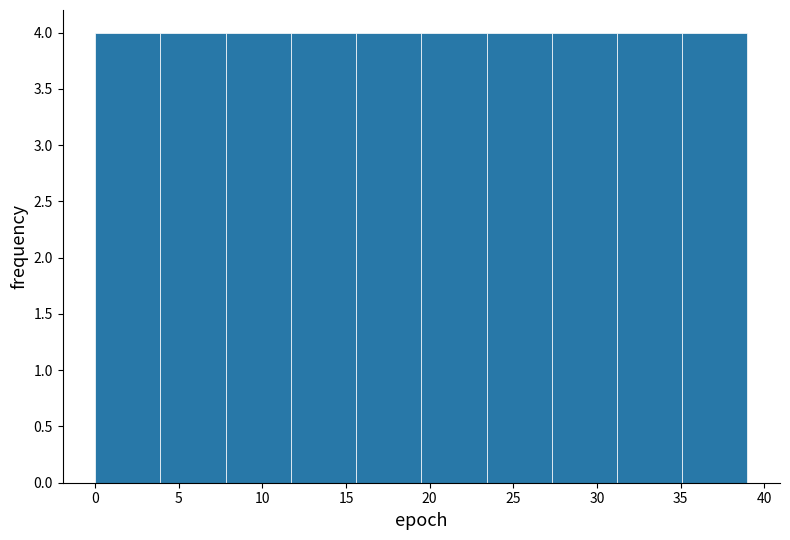

Reading left to right, transcribe this chart: for each bar, give the range it covers on the x-axis and its height. Neither the bar edges nor the heights are printed on the chart, so give them approximately, as read against the axes.

0.0 to 3.9: 4
3.9 to 7.8: 4
7.8 to 11.7: 4
11.7 to 15.6: 4
15.6 to 19.5: 4
19.5 to 23.4: 4
23.4 to 27.3: 4
27.3 to 31.2: 4
31.2 to 35.1: 4
35.1 to 39.0: 4